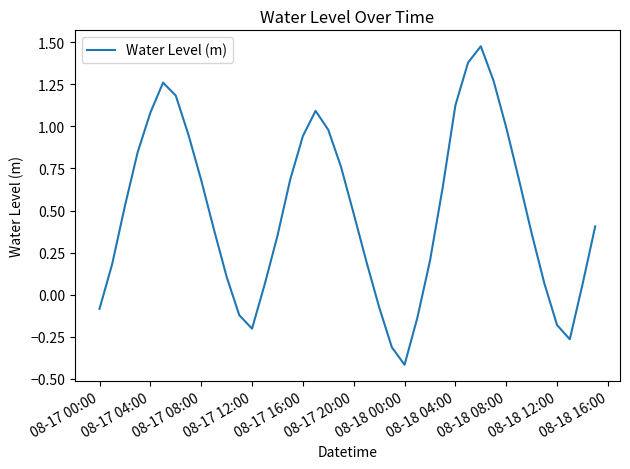

How many lines are shown in the chart?

1